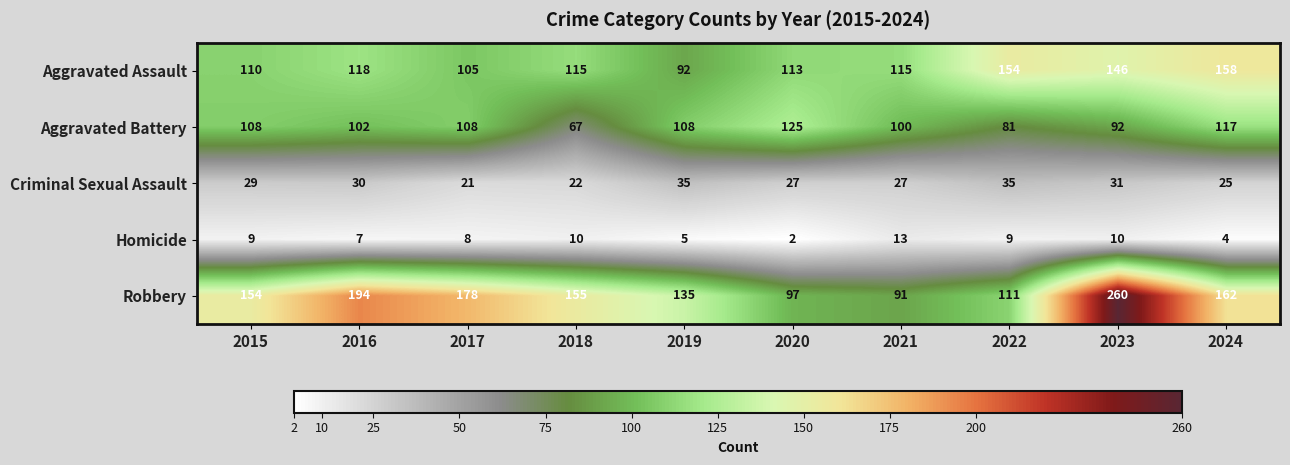

What is the maximum value shown in the chart?

260